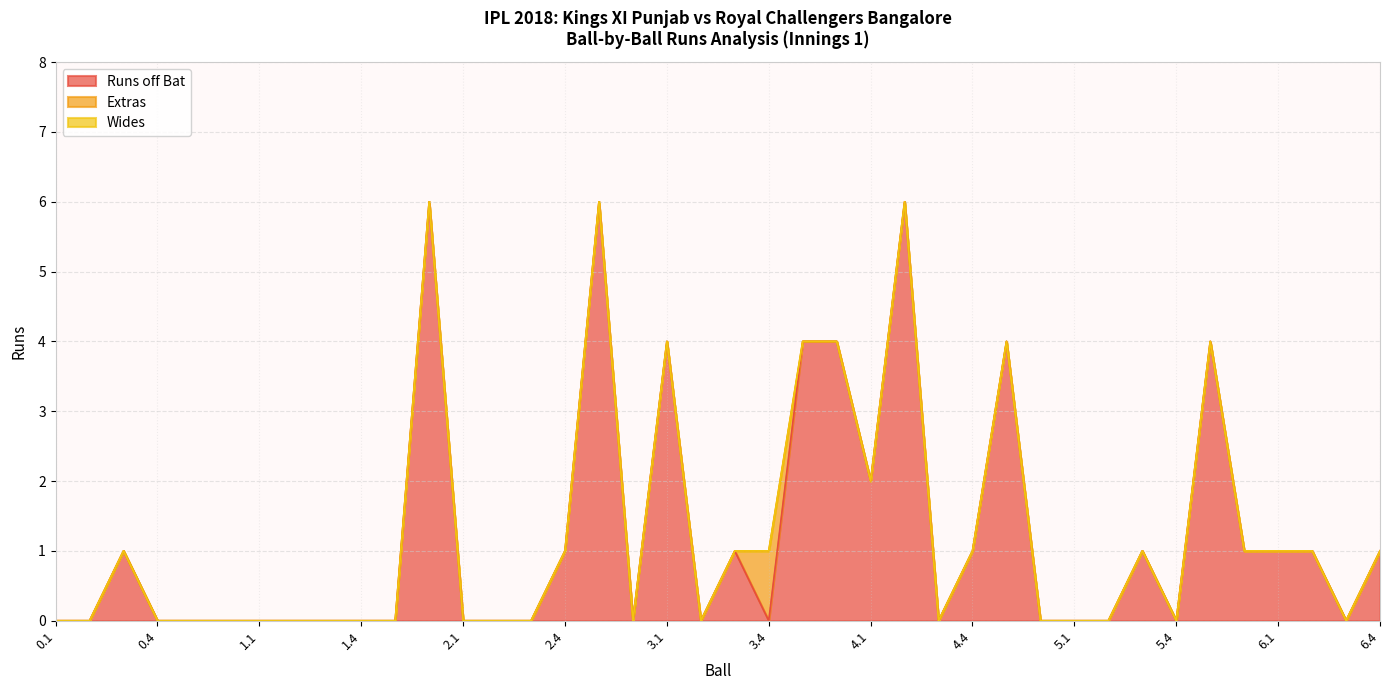

Between 0.6 and 3.4, which series saw the biggest shift?

Extras